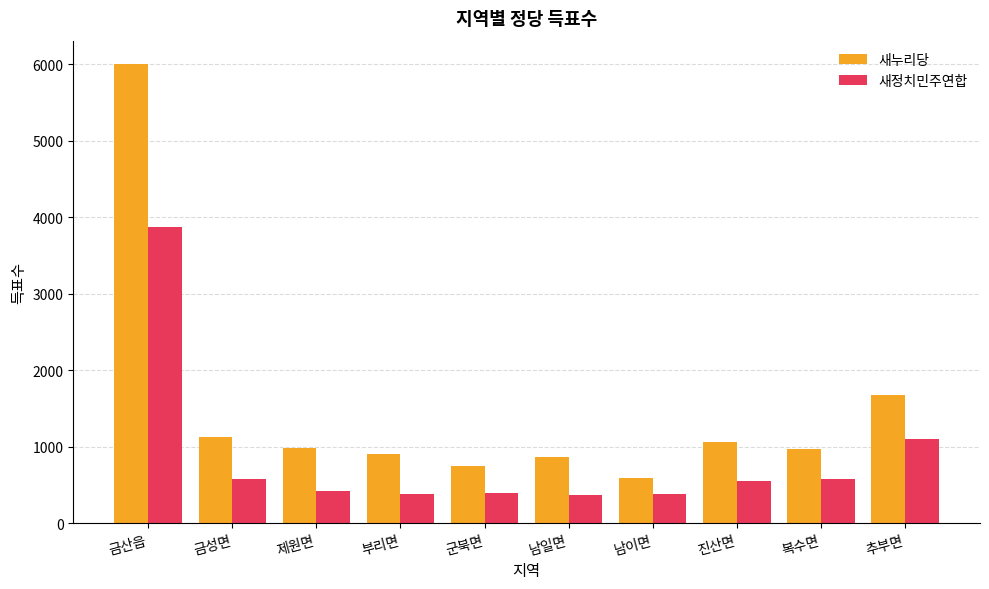

What is the value of the 새누리당 bar at the 6th from the left?

873